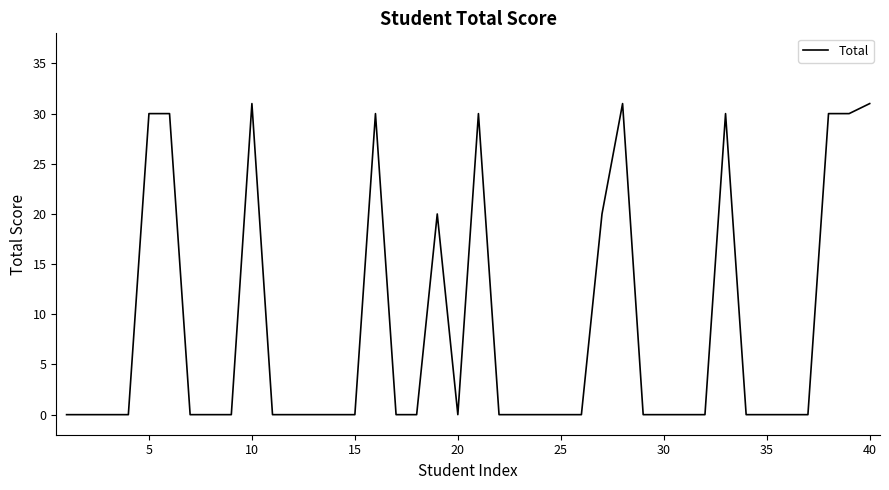

Reading left to right, transcribe all the data shown in this chart.

0	0	0	0	30	30	0	0	0	31	0	0	0	0	0	30	0	0	20	0	30	0	0	0	0	0	20	31	0	0	0	0	30	0	0	0	0	30	30	31